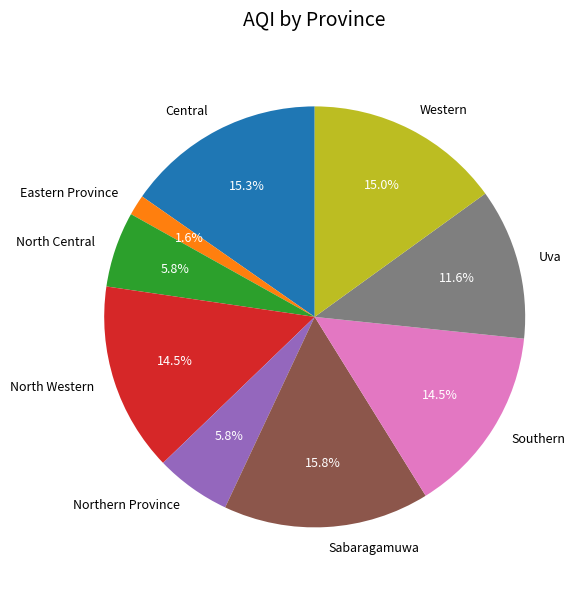

How many slices are in this pie chart?

9